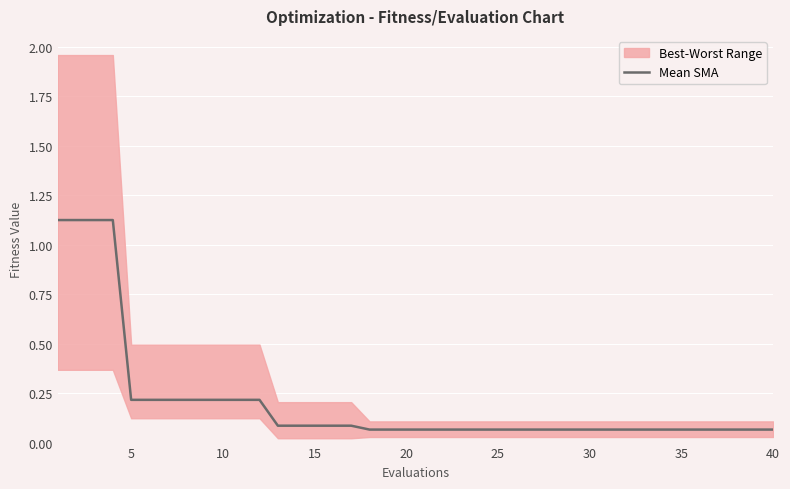

Reading left to right, list all the values displayed in this chart.

1.1	1.1	1.1	1.1	0.2	0.2	0.2	0.2	0.2	0.2	0.2	0.2	0.1	0.1	0.1	0.1	0.1	0.1	0.1	0.1	0.1	0.1	0.1	0.1	0.1	0.1	0.1	0.1	0.1	0.1	0.1	0.1	0.1	0.1	0.1	0.1	0.1	0.1	0.1	0.1